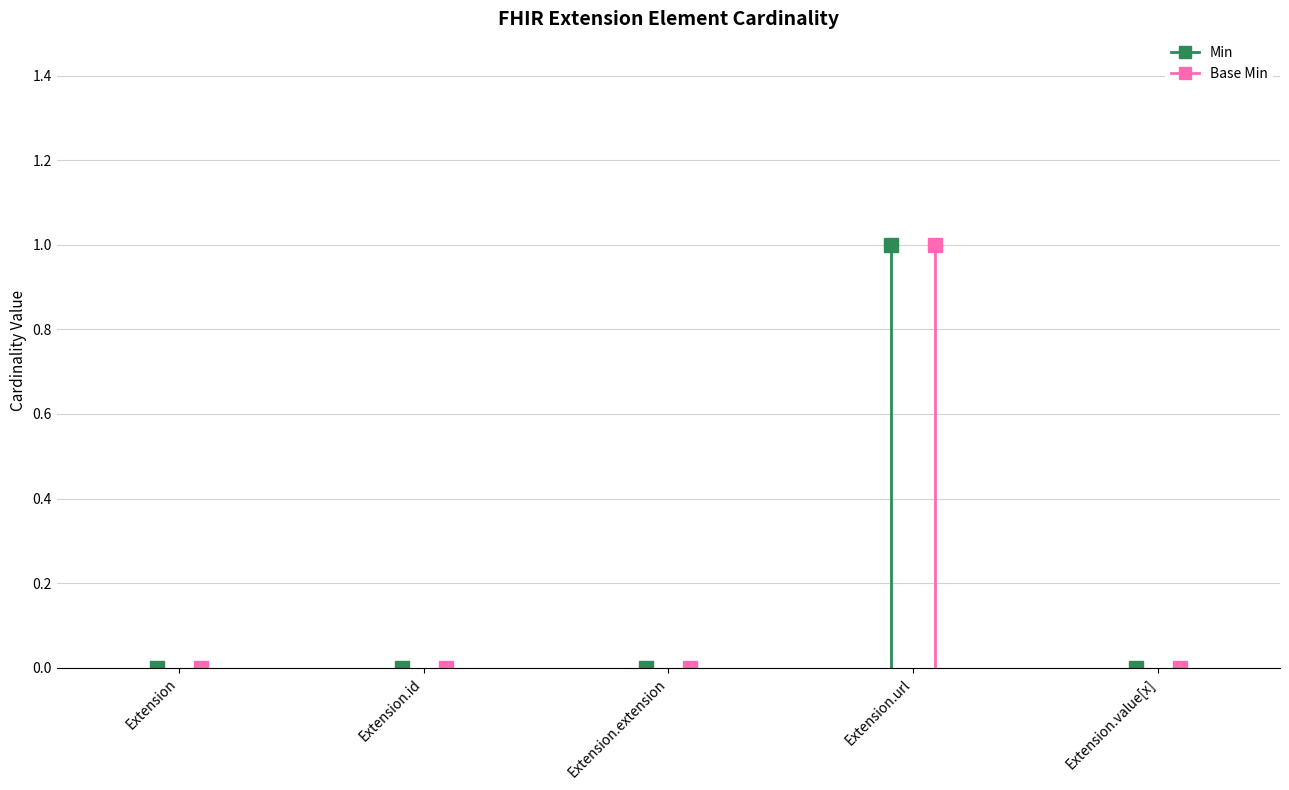

True or false: Base Min and Min intersect in this chart.

False